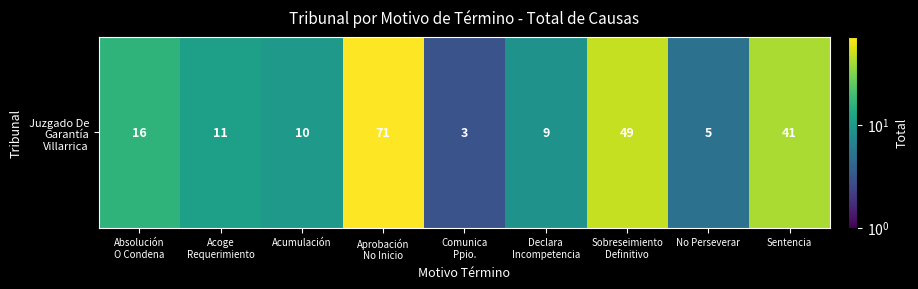

How many values exceed 11?

4